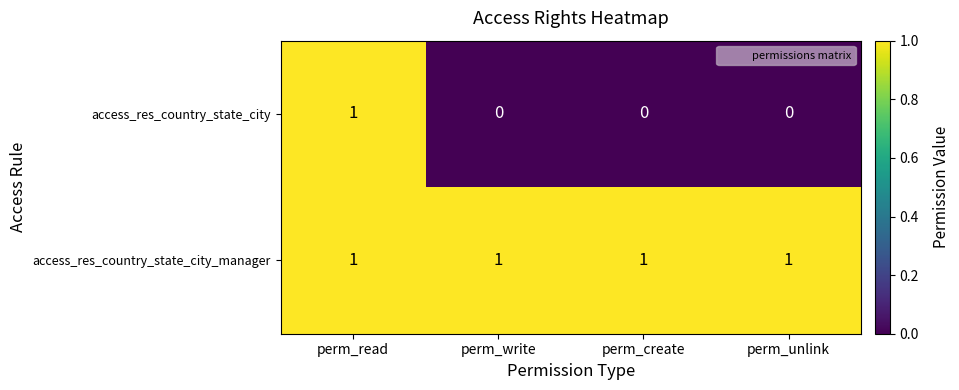

Which series has the largest total across all categories?

access_res_country_state_city_manager